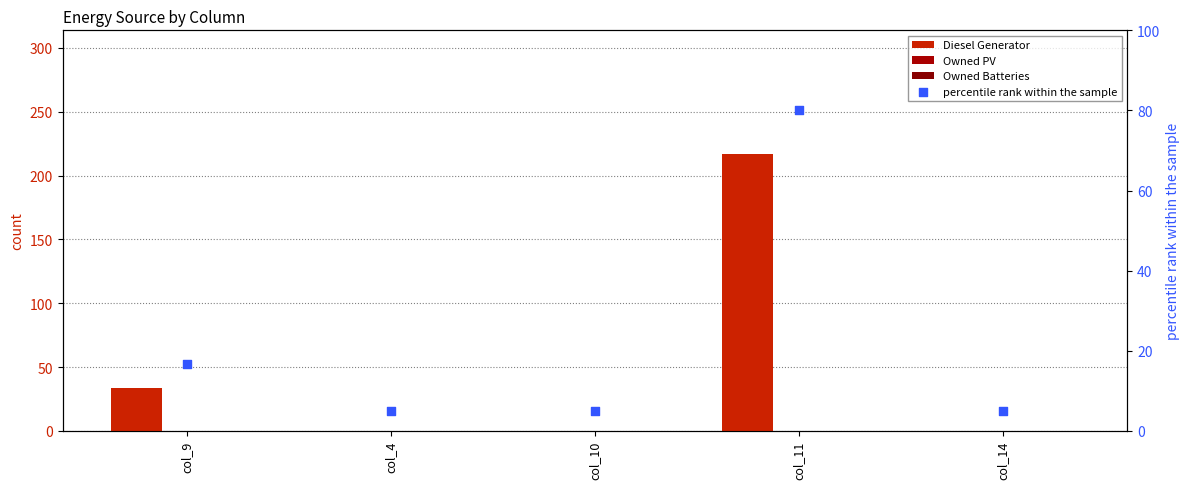

What are all the series names shown in the legend?

Diesel Generator, Owned PV, Owned Batteries, percentile rank within the sample